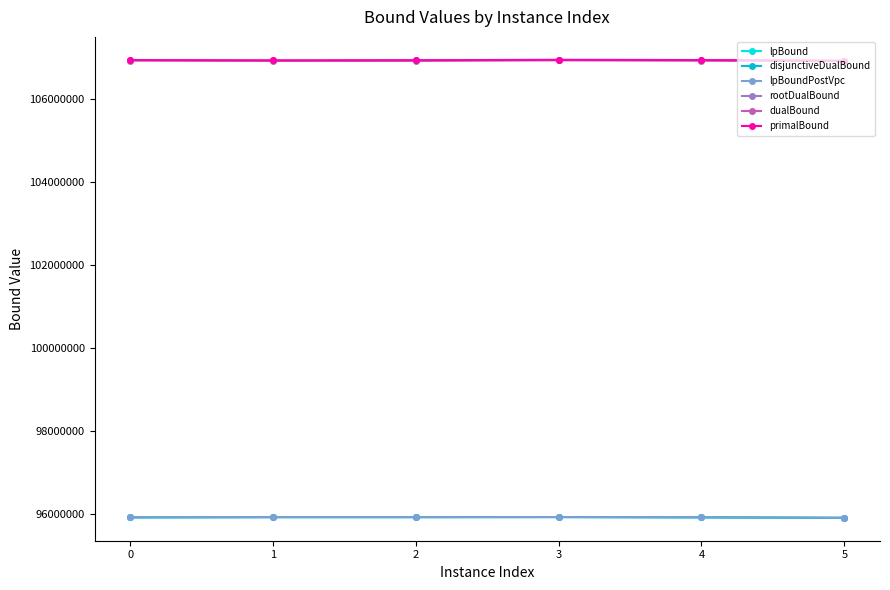

Is this an area chart (filled region under the line)?

No